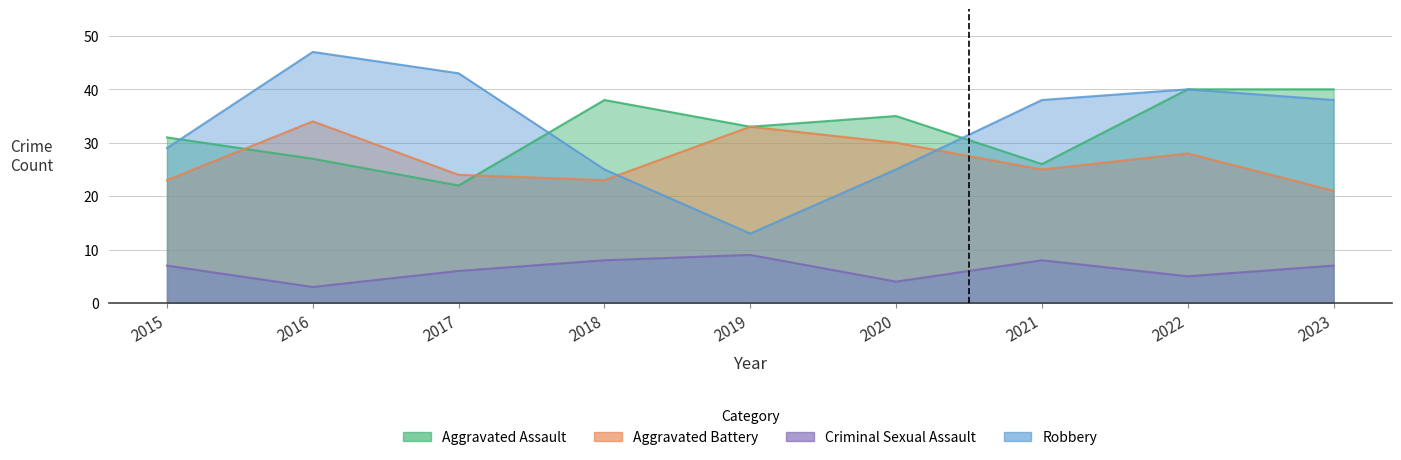

At which category does Criminal Sexual Assault reach its first local peak?

2019